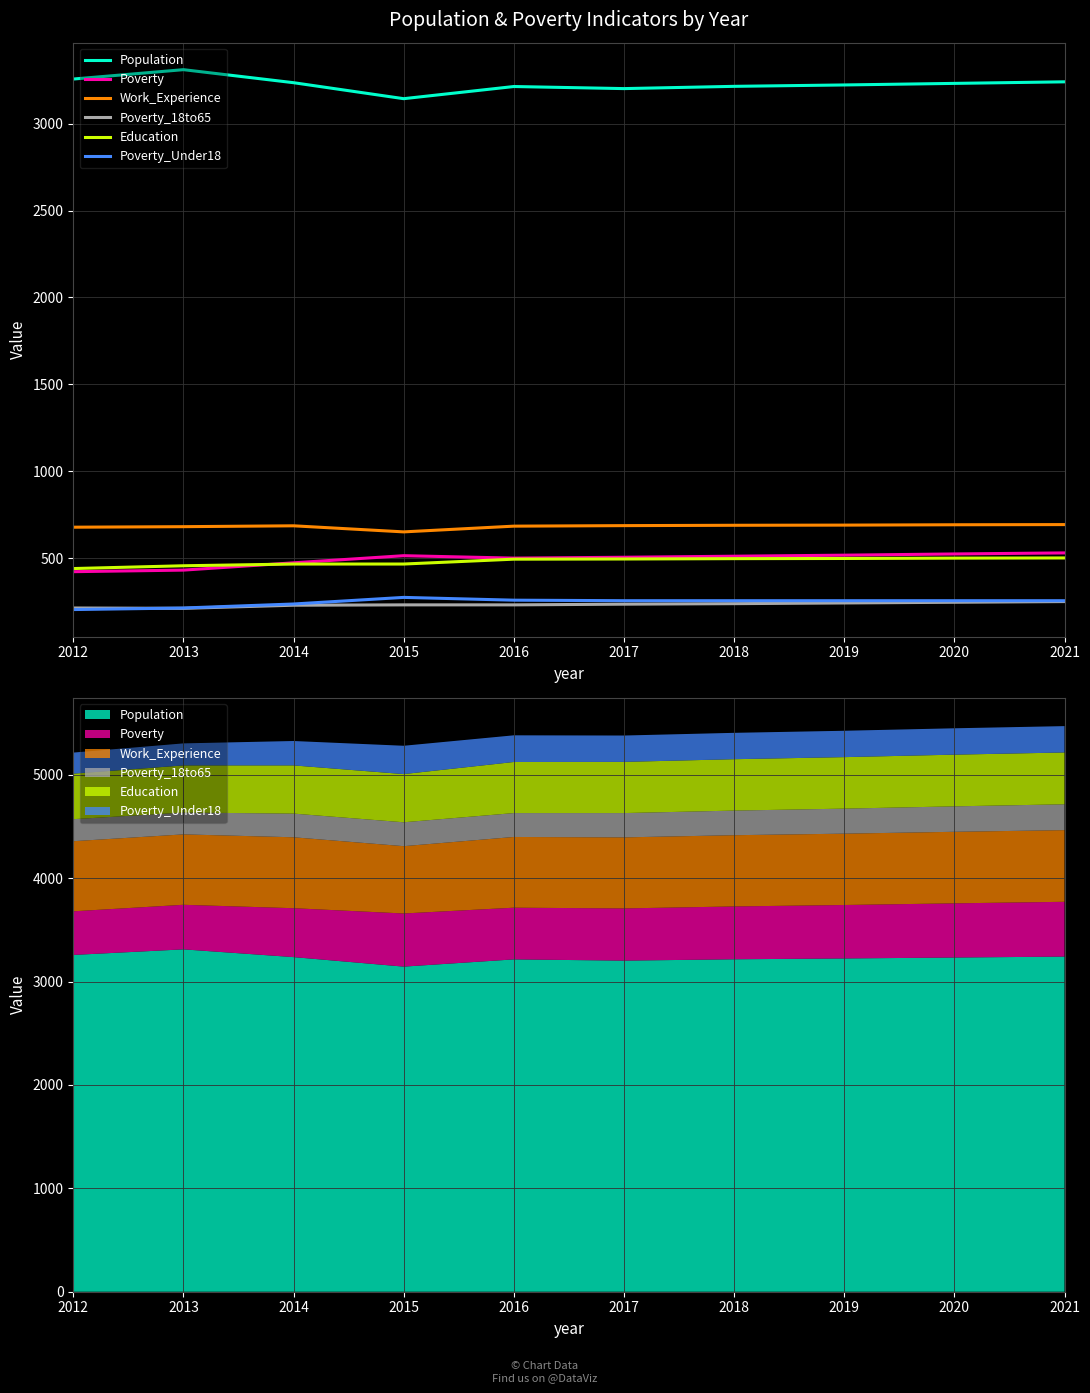

Rank the series at 2019 from lowest to highest value.

Poverty_18to65, Poverty_Under18, Education, Poverty, Work_Experience, Population